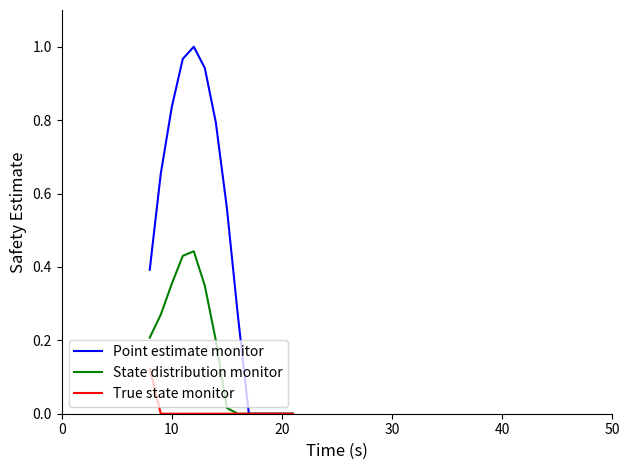

Rank the series by their maximum value, from highest to lowest.

Point estimate monitor, State distribution monitor, True state monitor